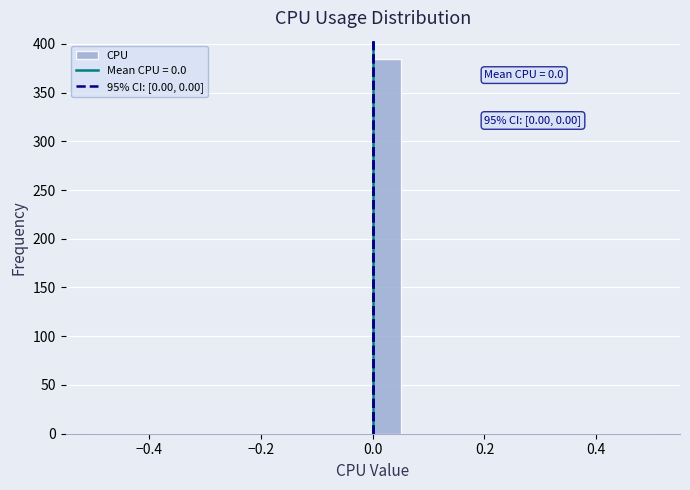

Around what value on the x-axis is the tallest bar? Give the approximate position of its centre, as read against the axis.

0.02